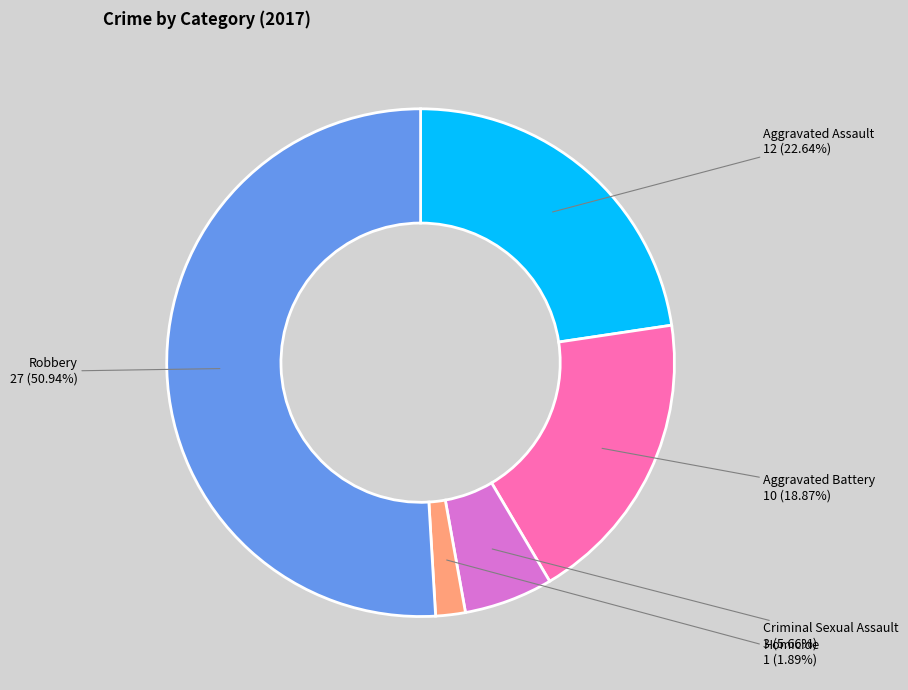

What percentage is the Robbery slice, to the nearest percent?

51%